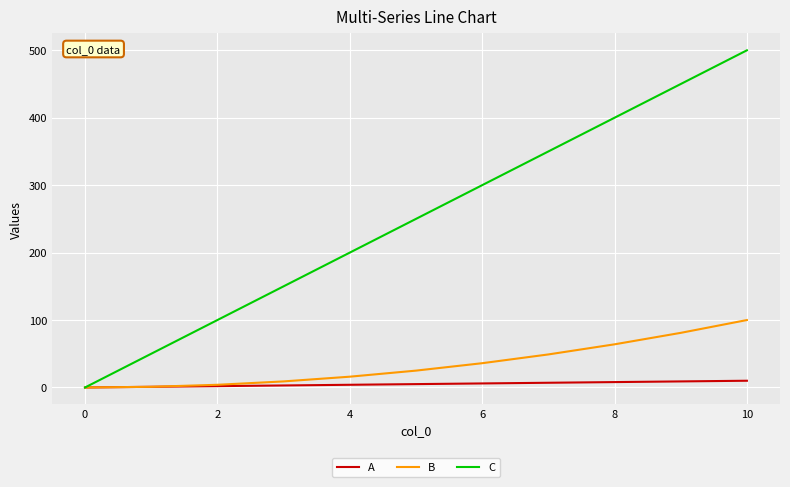

How many lines are shown in the chart?

3